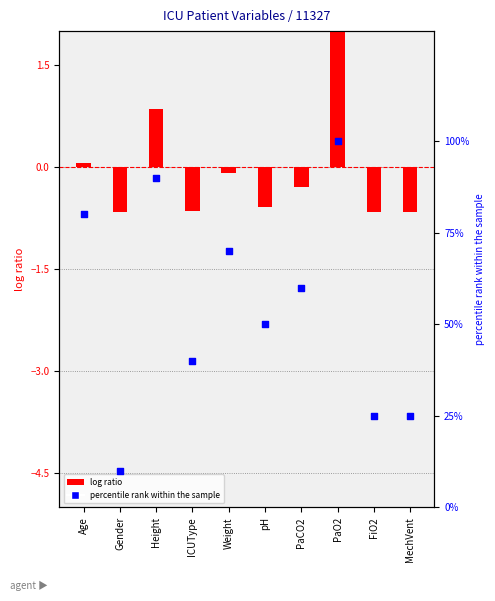

Is the value of percentile rank within the sample at PaCO2 greater than the value of log ratio at MechVent?

Yes